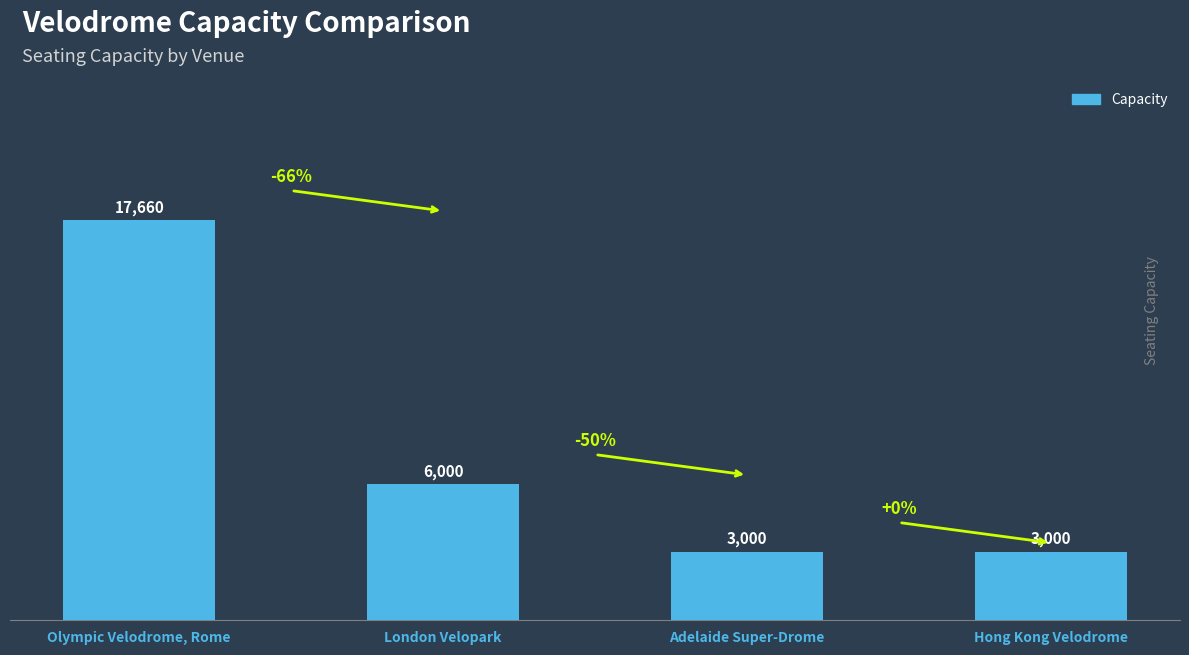

The chart shows a value of 10374 at Olympic Velodrome, Rome. True or false?

False